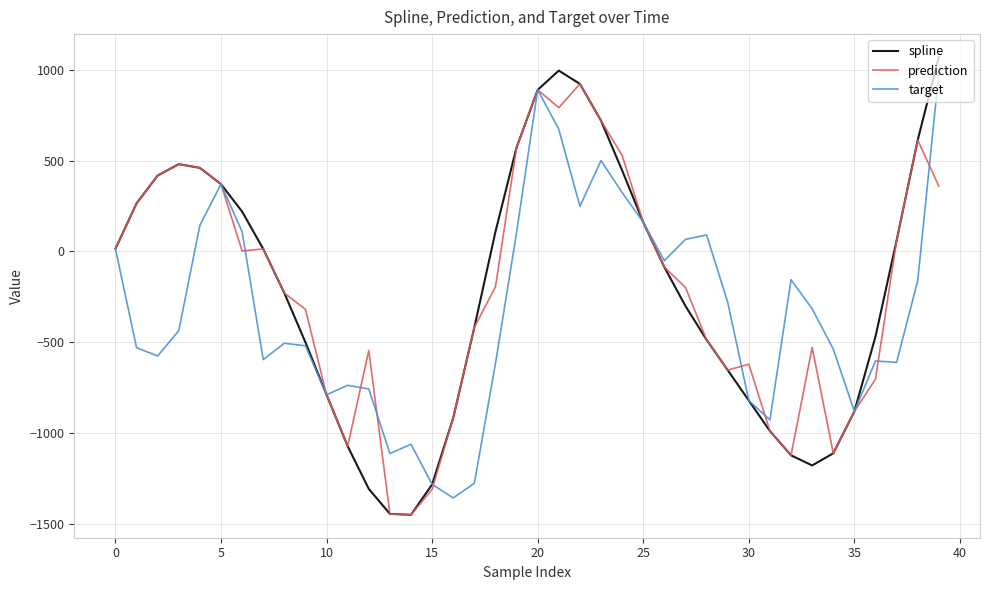

What is the maximum value shown in the chart?

1070.5